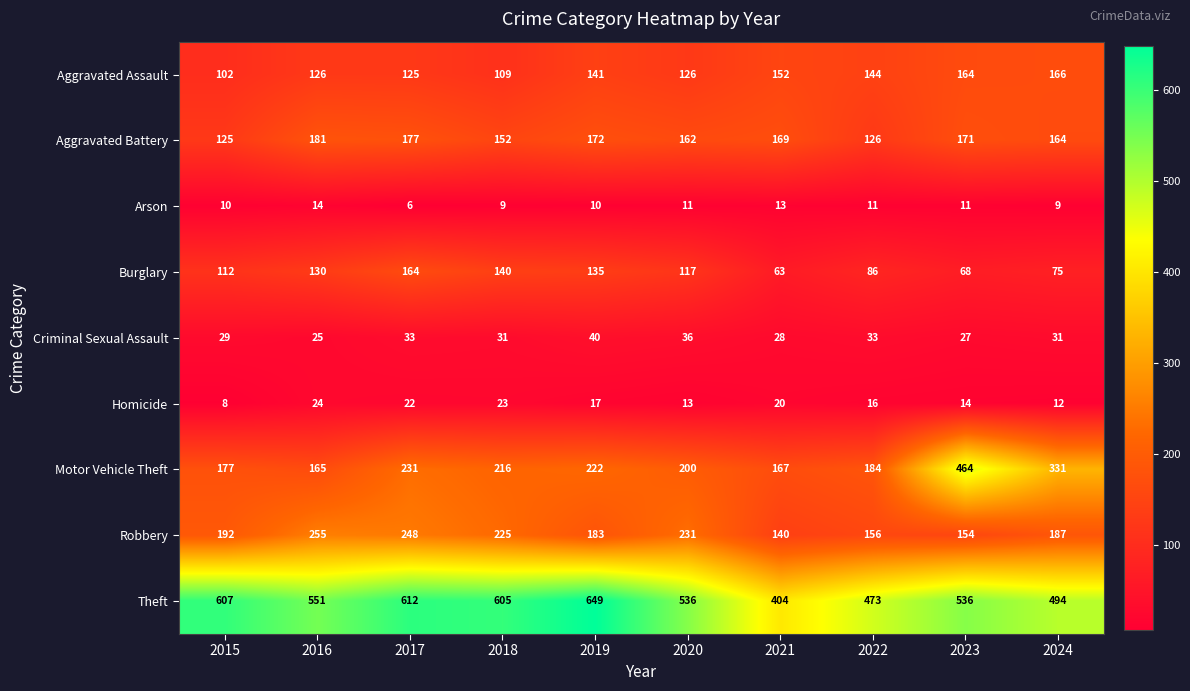

What is the greatest value displayed?

649